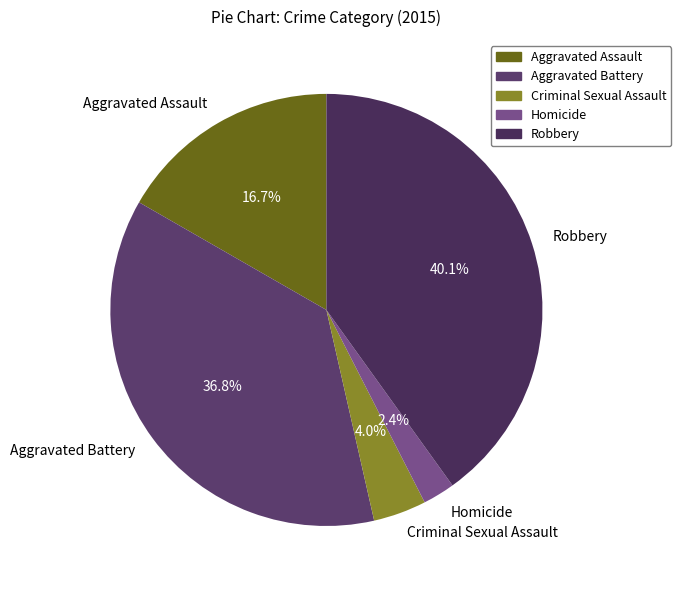

True or false: Homicide accounts for 2% of the total.

True